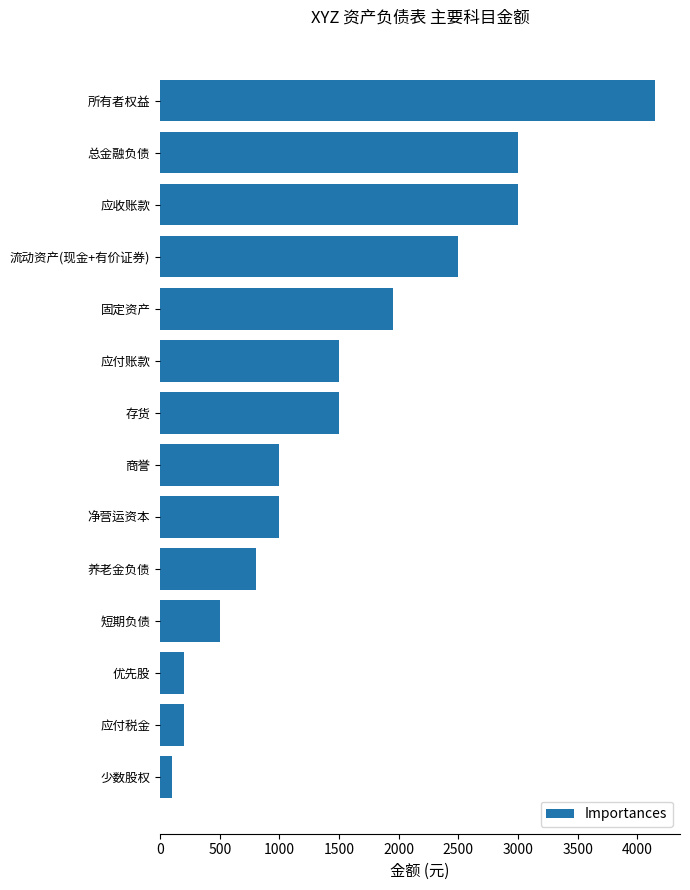

What value does the data have at 净营运资本?

1000